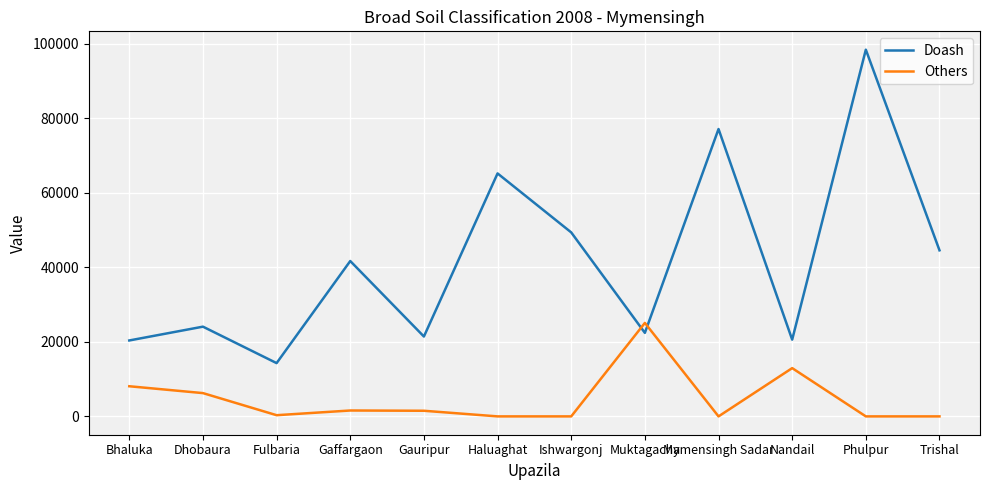

At how many categories does at least one series exceed 35722?

6